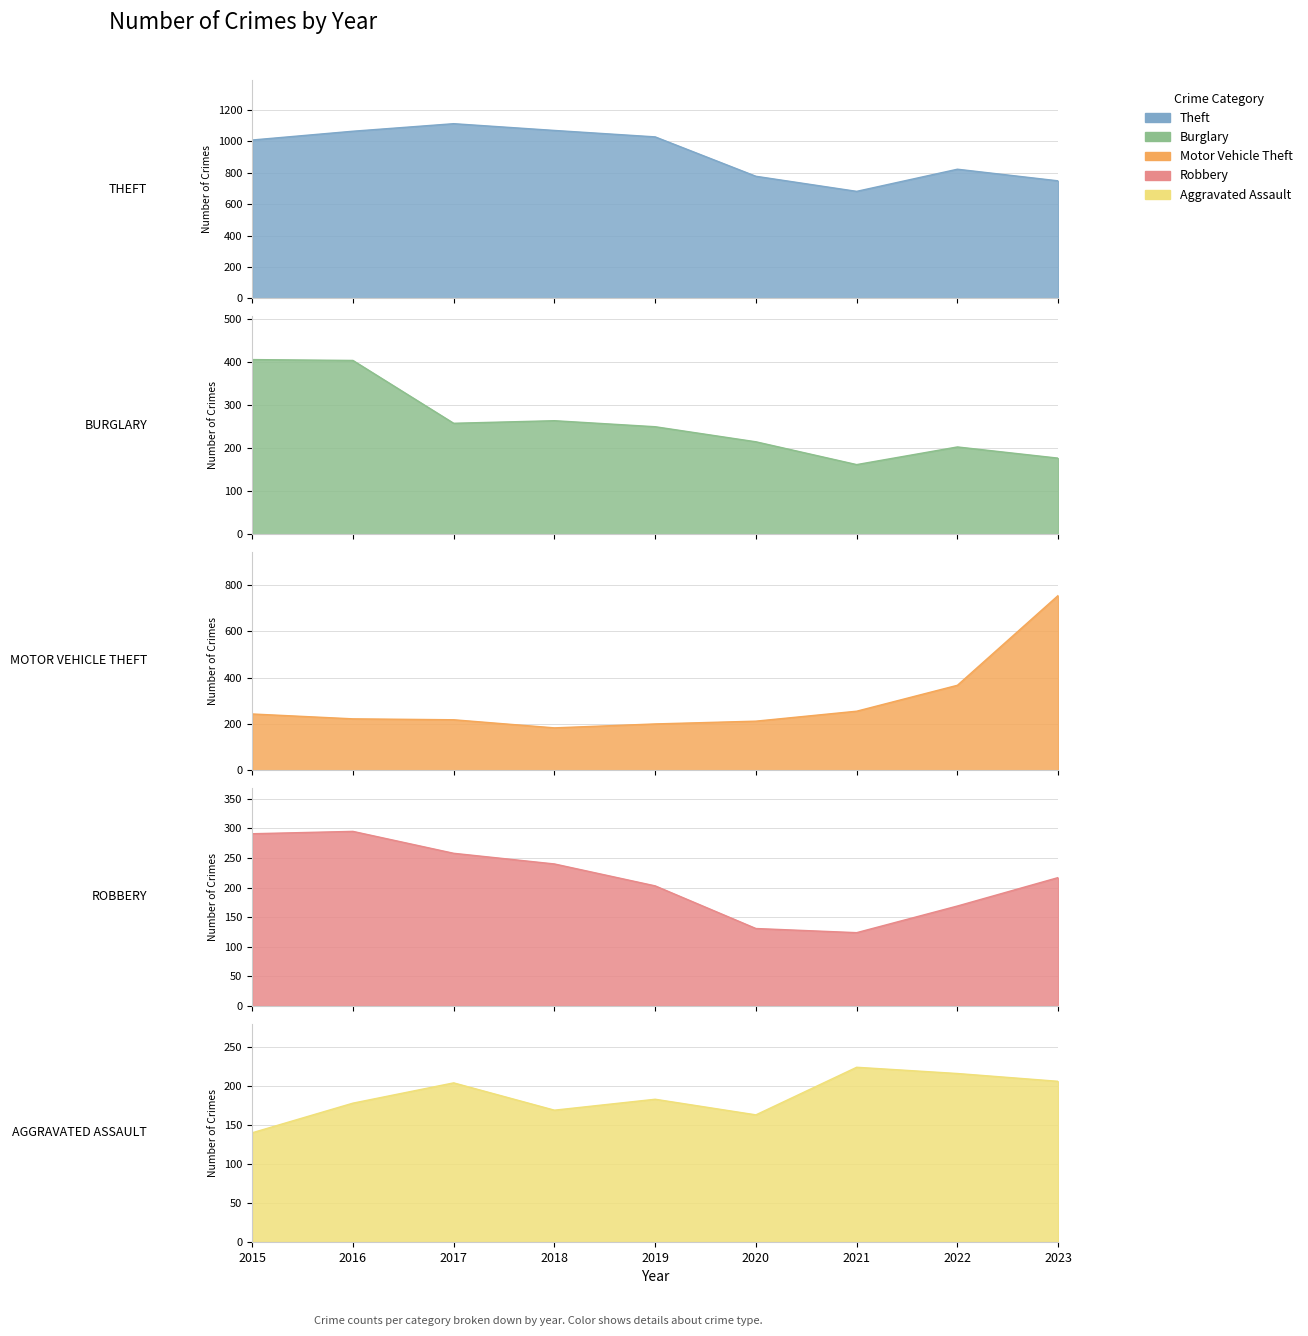

Reading left to right, list all the values displayed in this chart.

Theft: 1009	1065	1113	1070	1029	778	682	823	749
Burglary: 406	404	258	264	250	215	162	203	177
Motor Vehicle Theft: 243	222	218	183	200	212	255	367	755
Robbery: 291	295	258	240	203	131	124	169	217
Aggravated Assault: 140	178	204	169	183	163	224	216	206